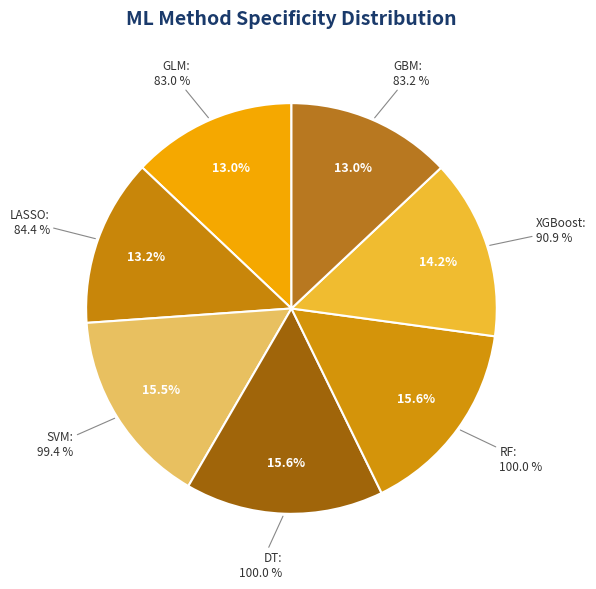

Does RF account for over 50% of the chart?

No